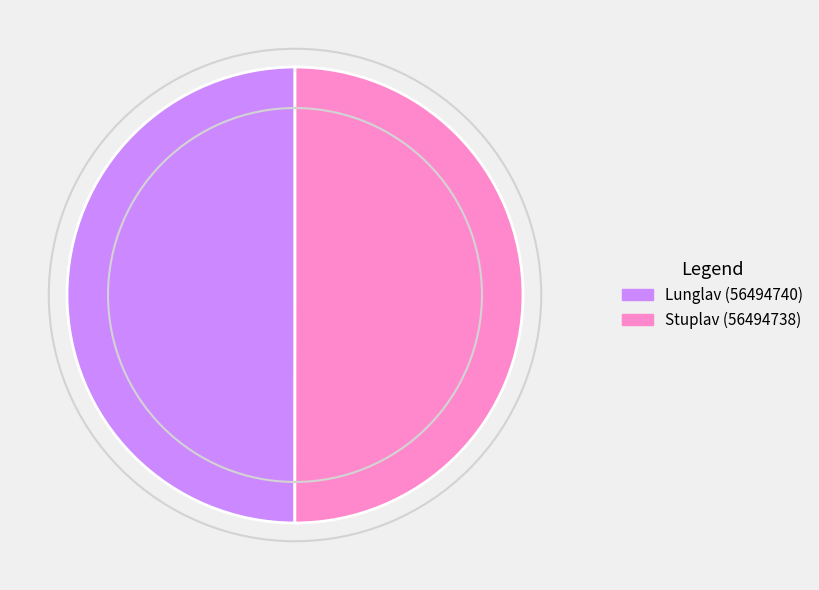

Combined, do Lunglav (56494740) and Stuplav (56494738) account for over 50%?

Yes